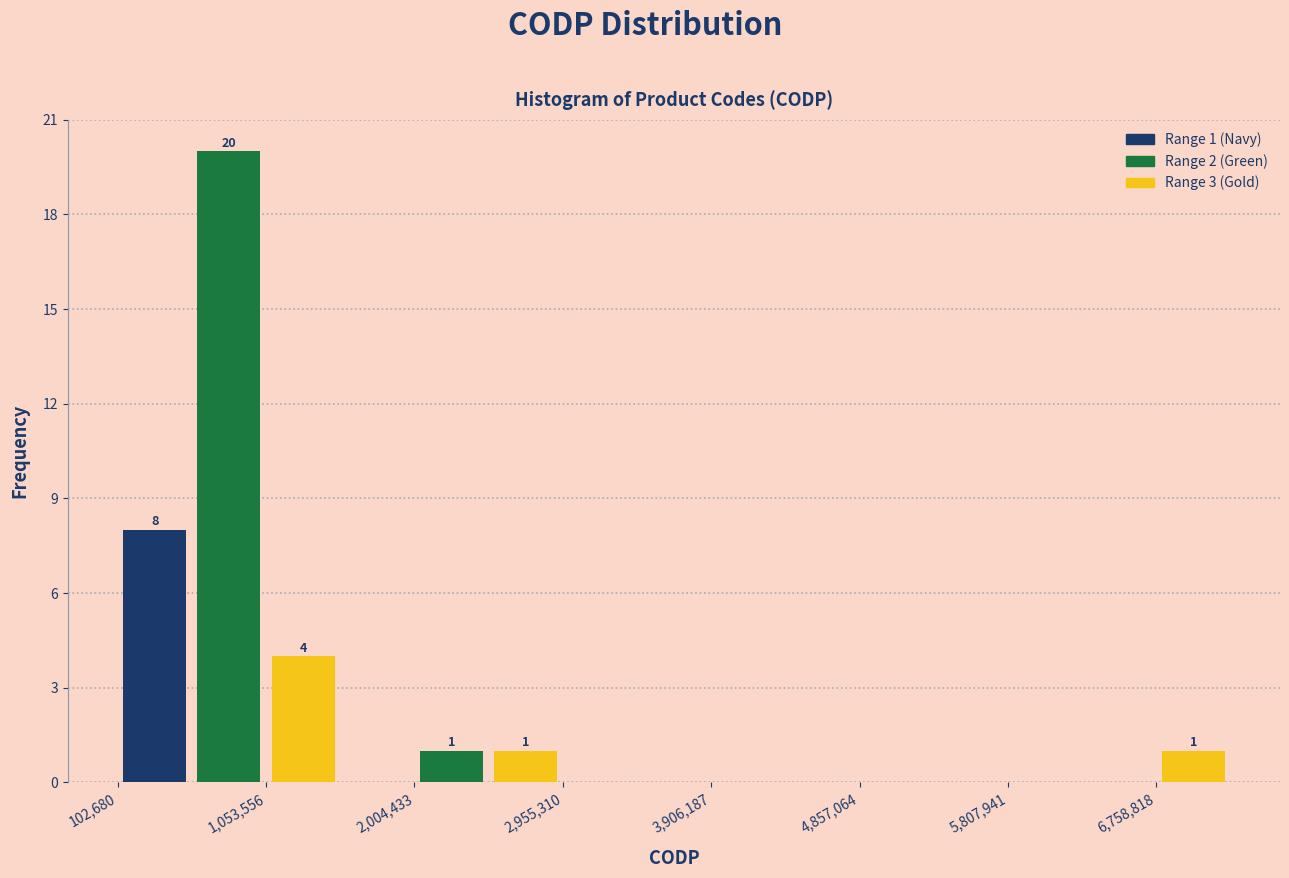

Which range on the x-axis has the tallest bar?

600000 to 1100000